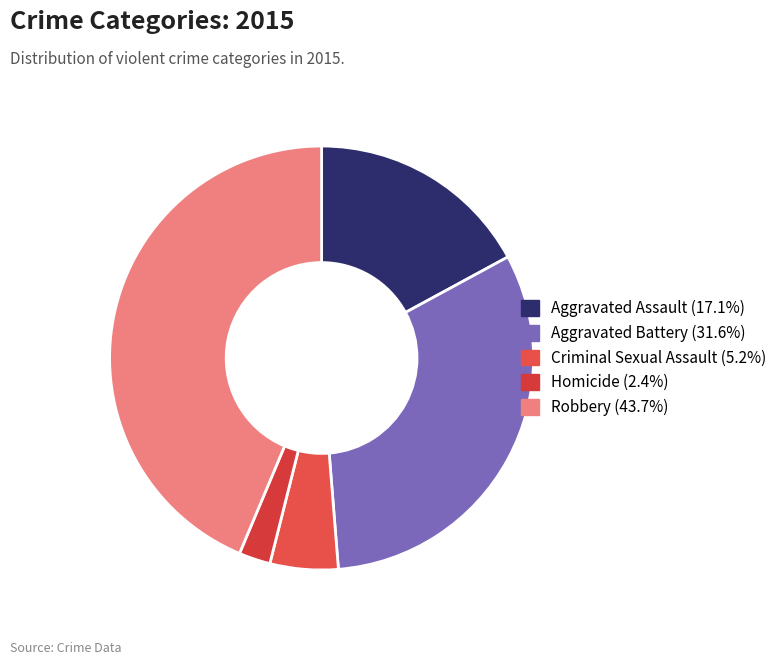

What percentage is NOT represented by Aggravated Battery?

68.4%